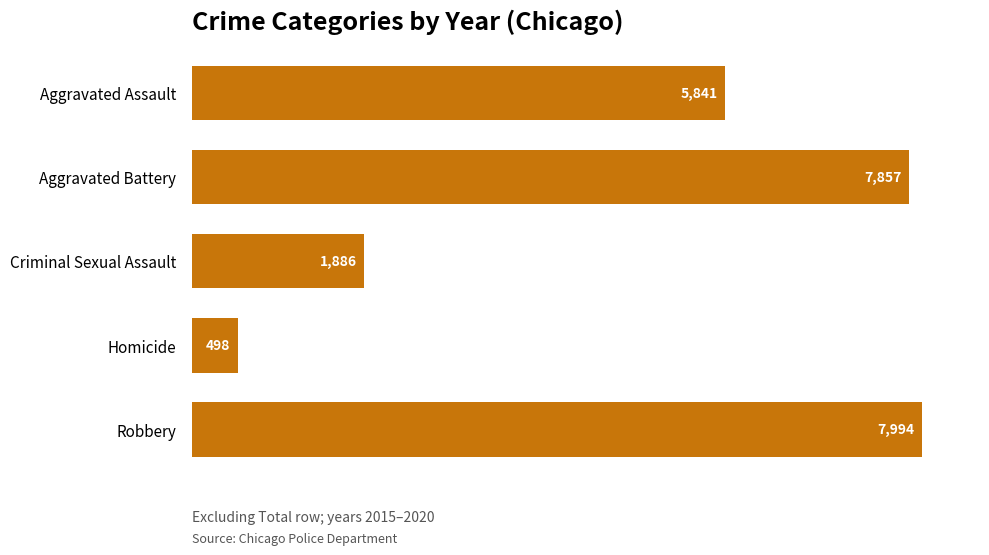

What is the maximum value shown in the chart?

7994